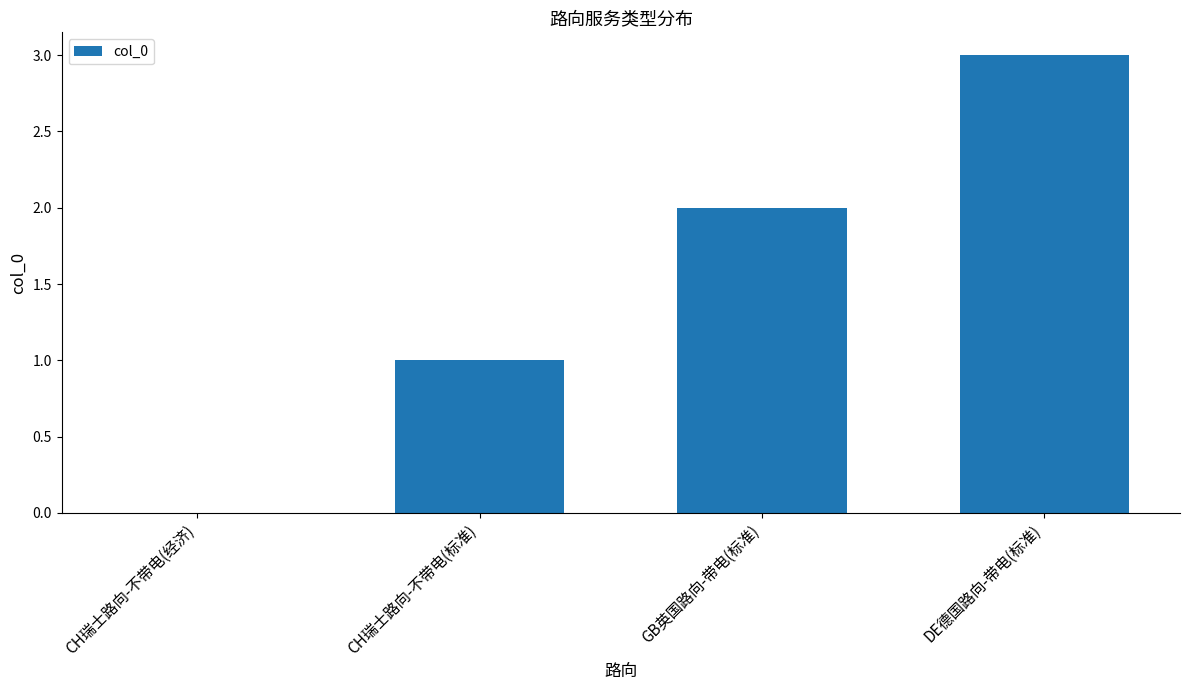

Which category has the highest value across all series?

DE德国路向-带电(标准)